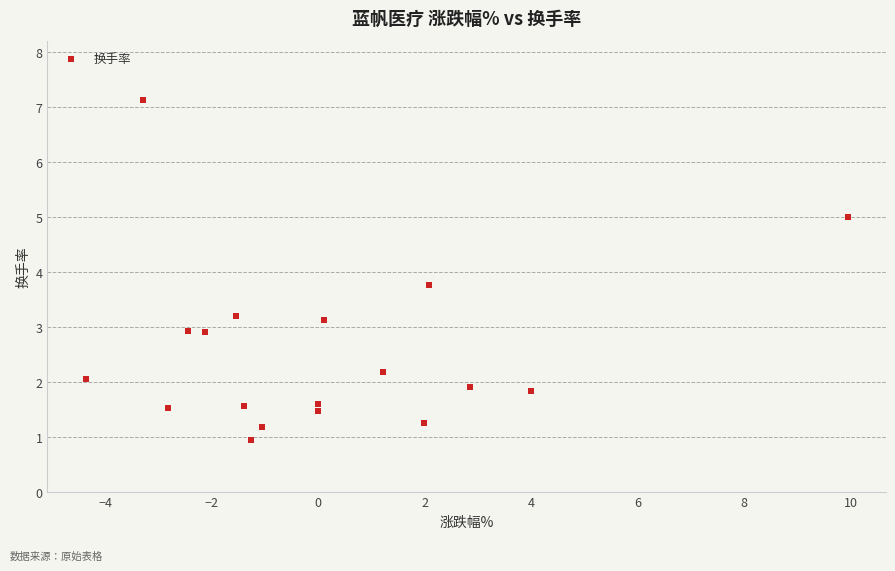

What is the range of Y values (max minus min)?

6.2